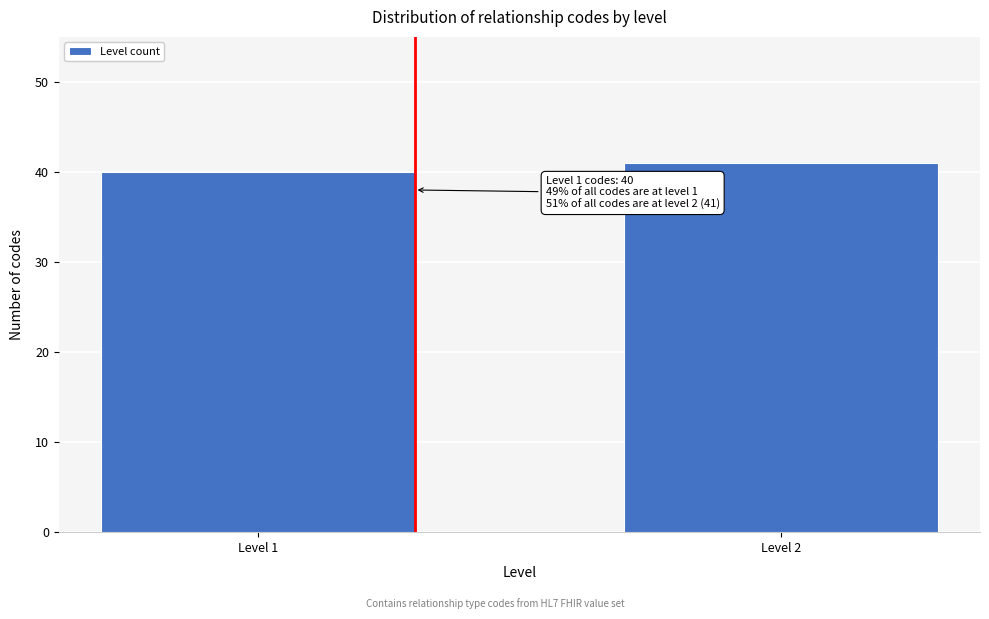

Reading left to right, extract all data points from this chart.

40	41